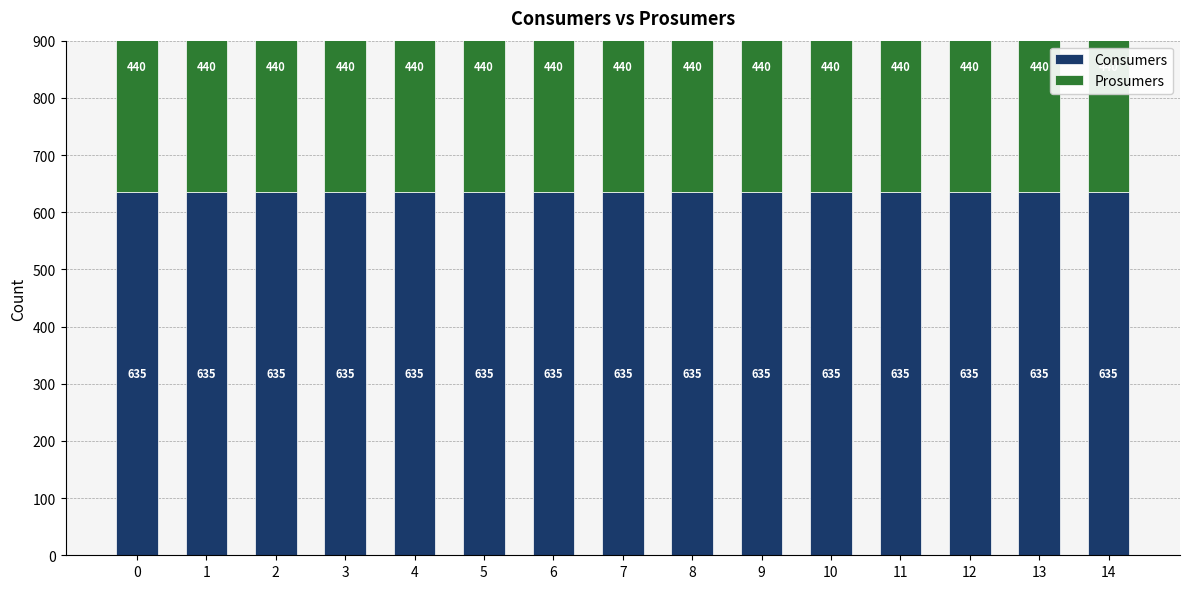

True or false: Consumers has a value of 393 at 13.

False